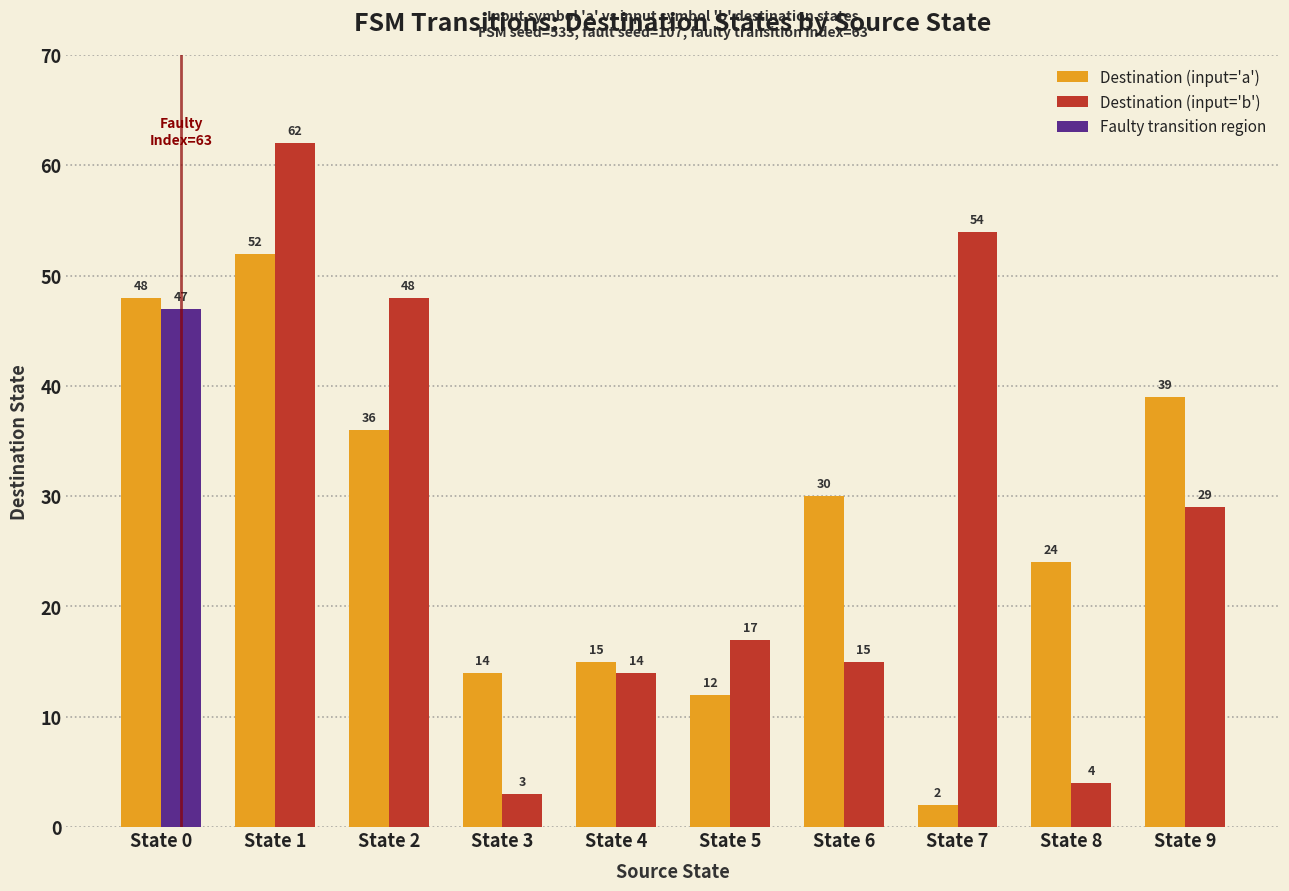

At which category does the chart reach its minimum across all series?

State 7